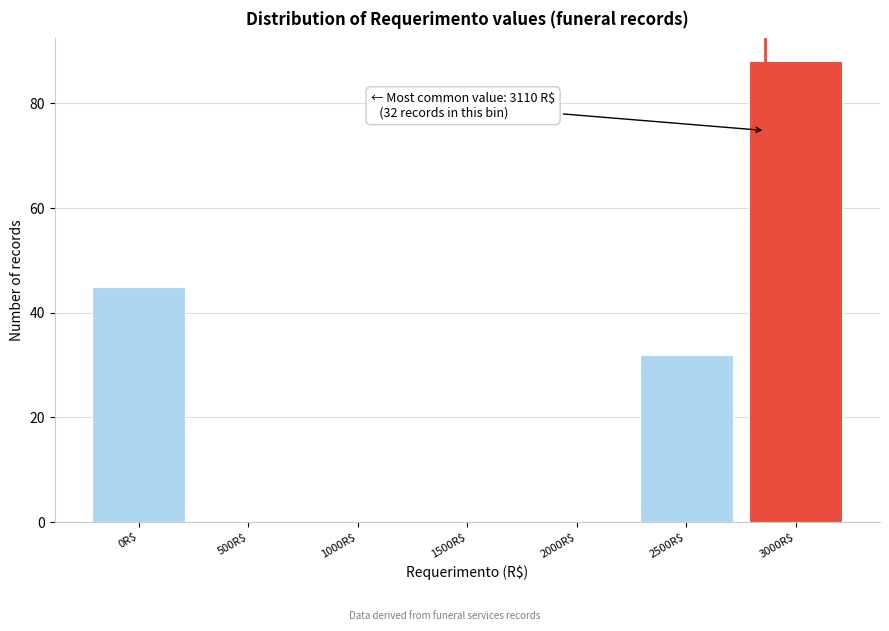

The chart shows a value of 22 at 2500R$. True or false?

False